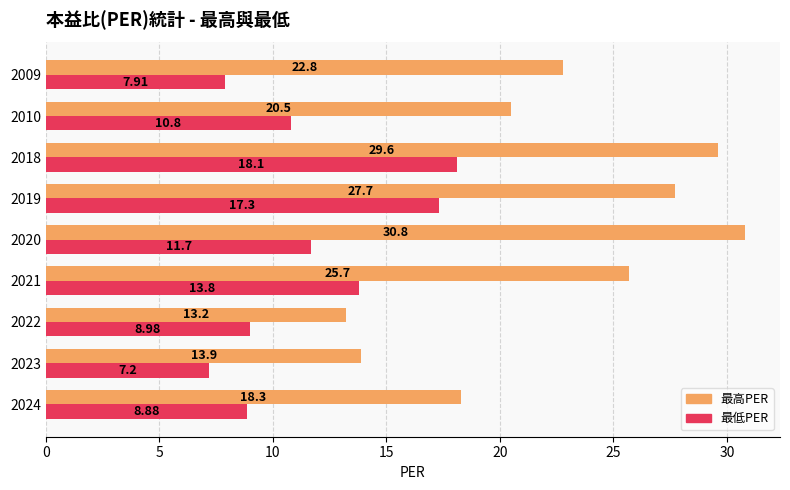

Which series has the largest total across all categories?

最高PER